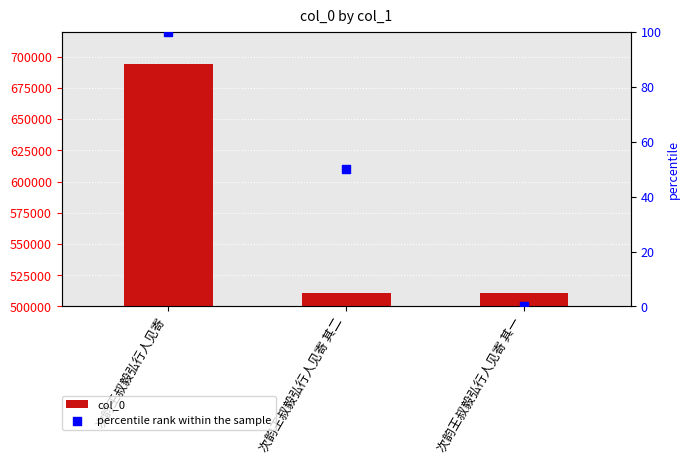

Which series has the largest total across all categories?

col_0